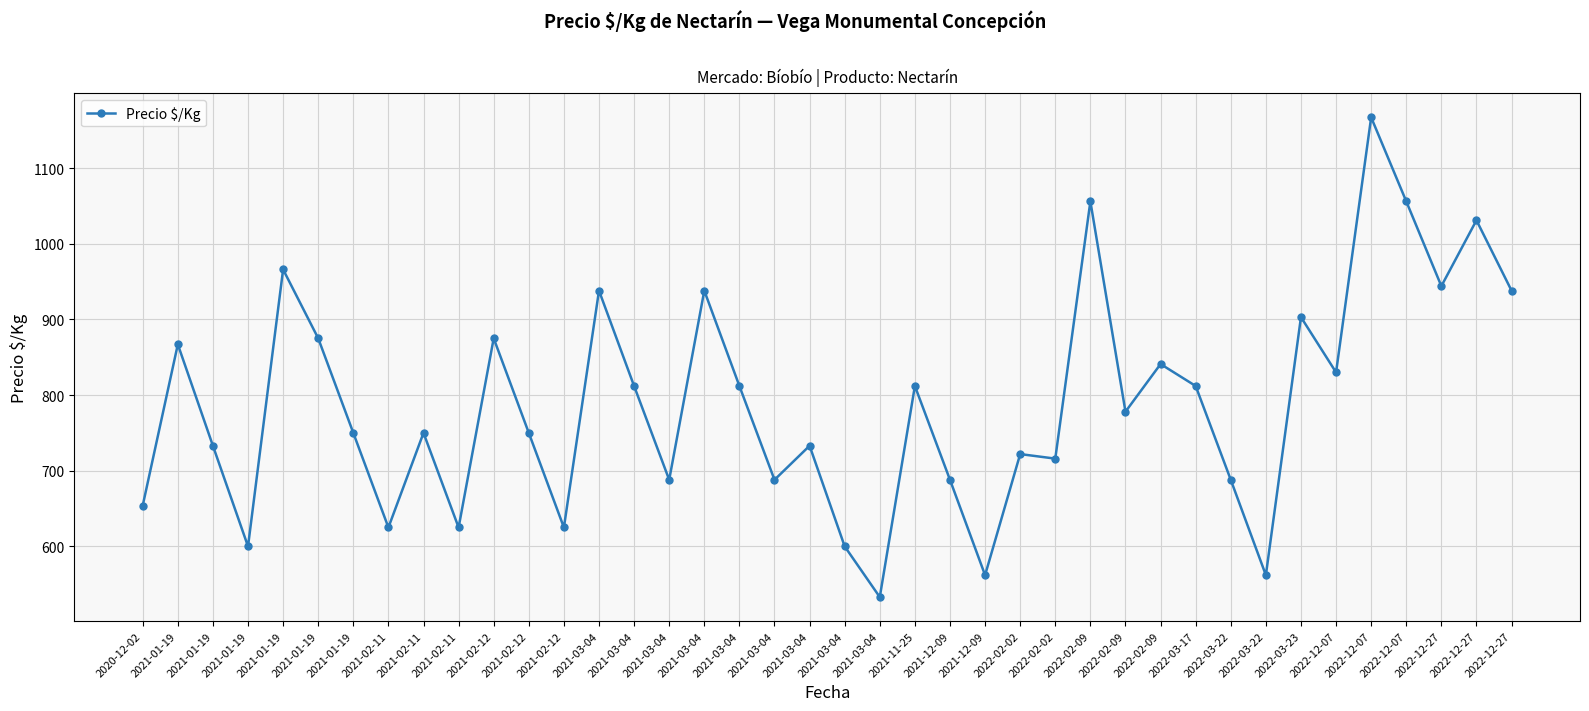

What is the average value?

789